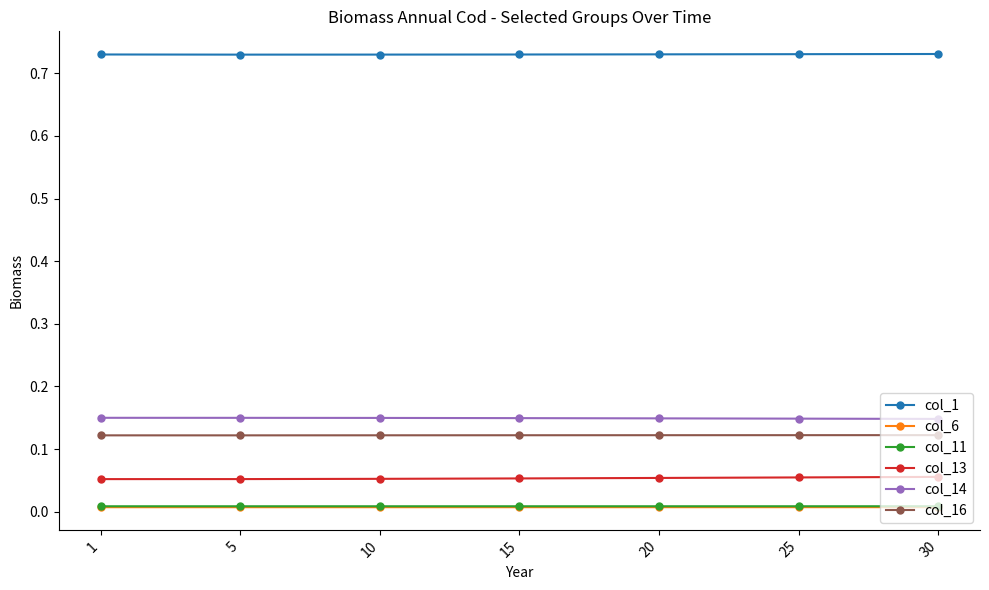

Is it true that col_6 equals 0.0 at 10?

True